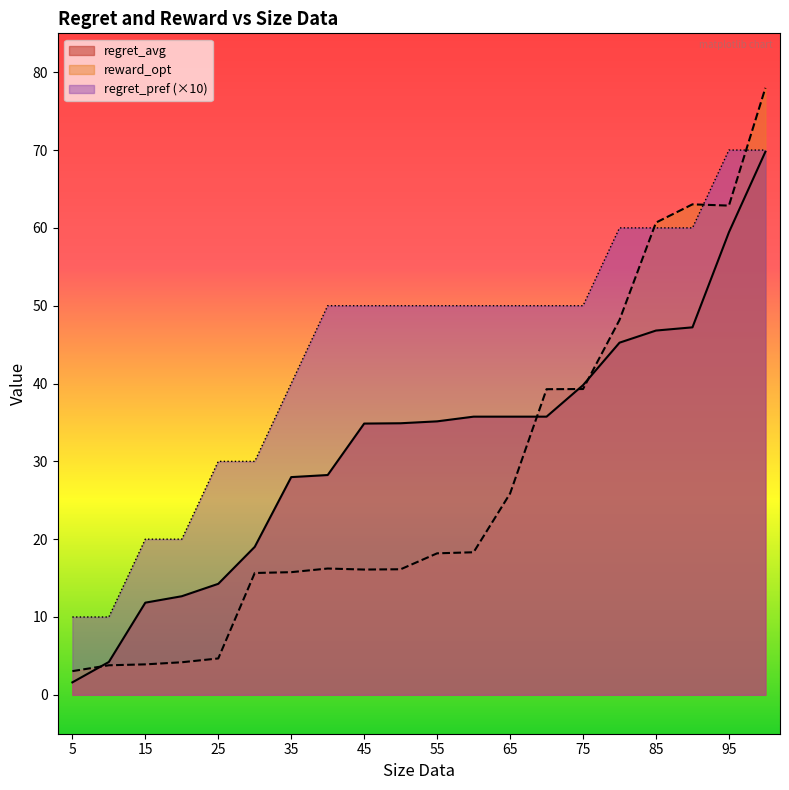

At which category does the chart reach its minimum across all series?

5